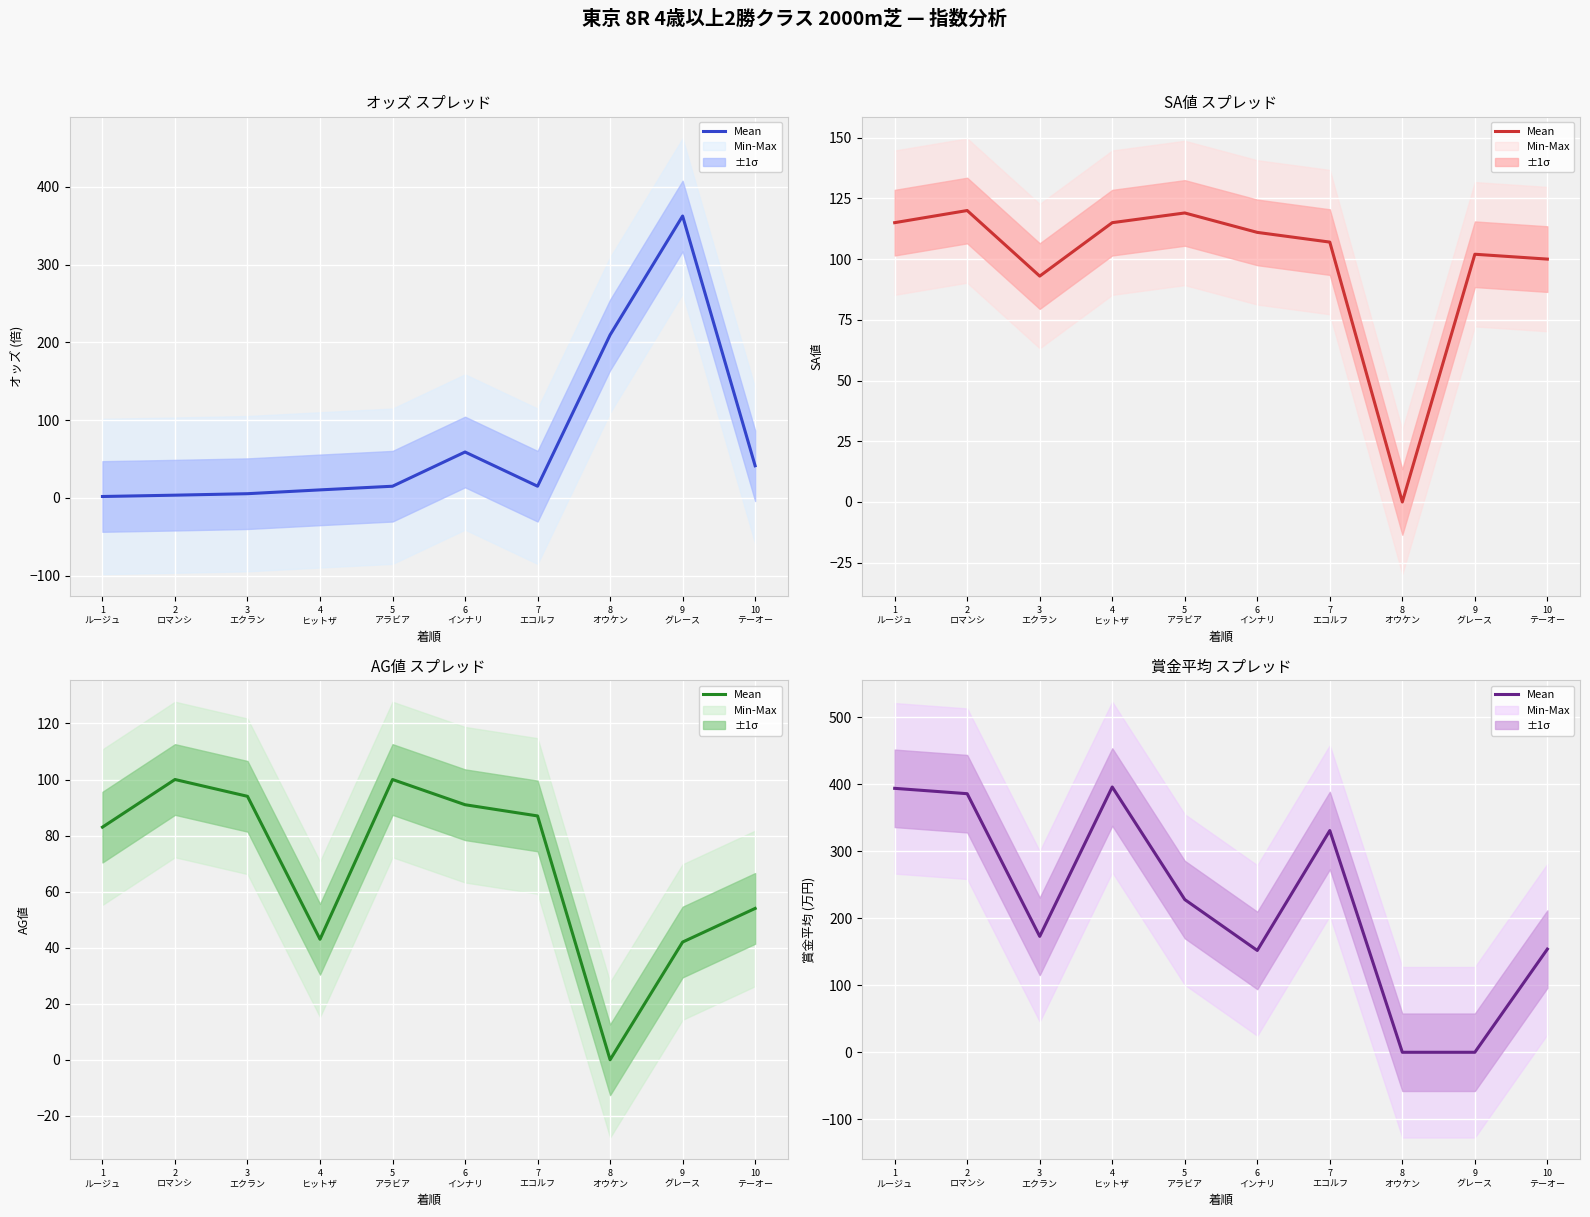

What value does the data have at 4
ヒットザ, to the nearest 10?

400